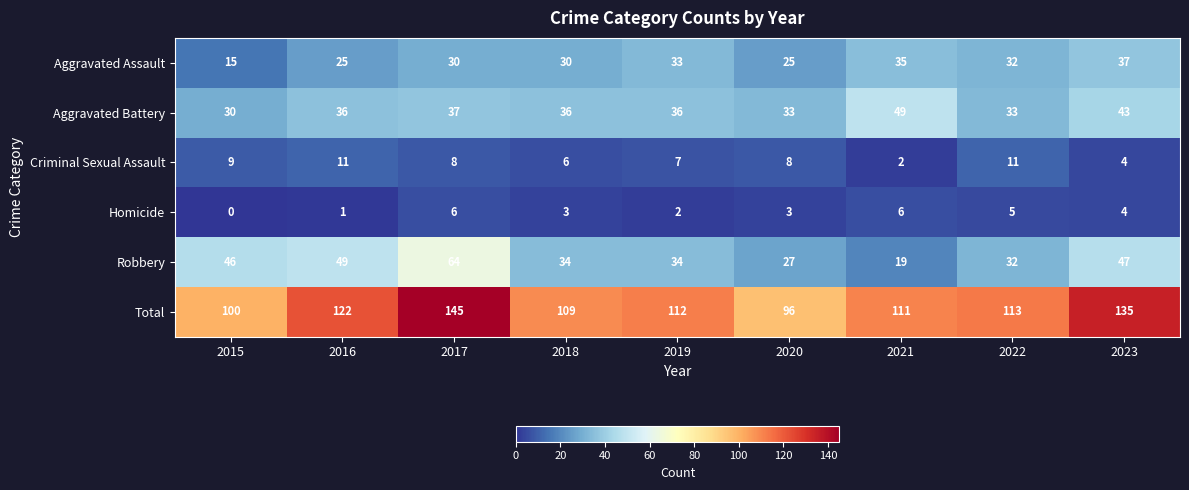

Where does the Homicide series first go above 3?

2017